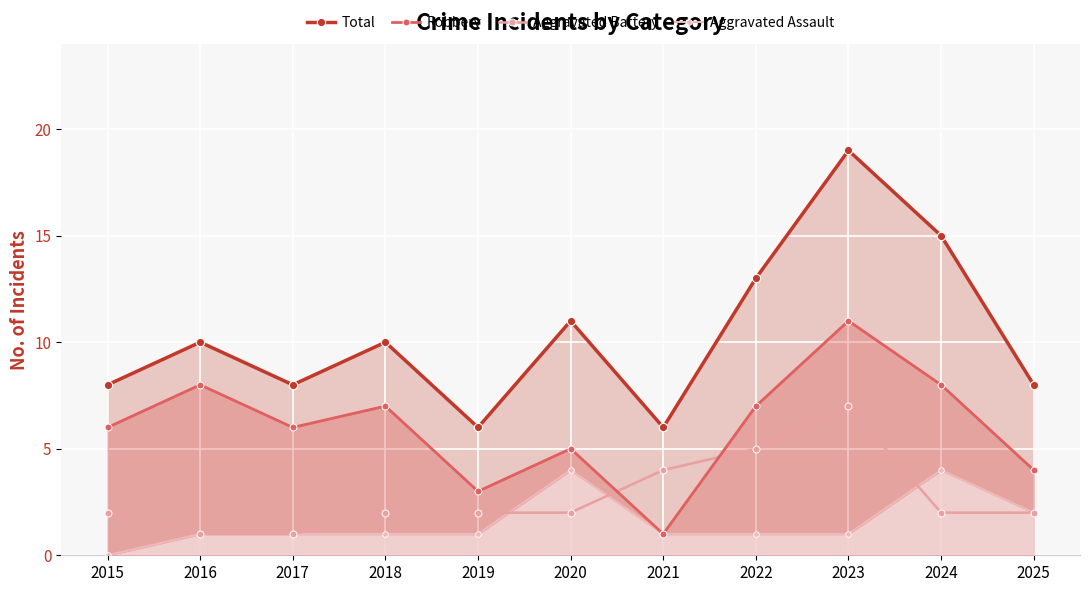

Between 2020 and 2015, which is larger?

2020